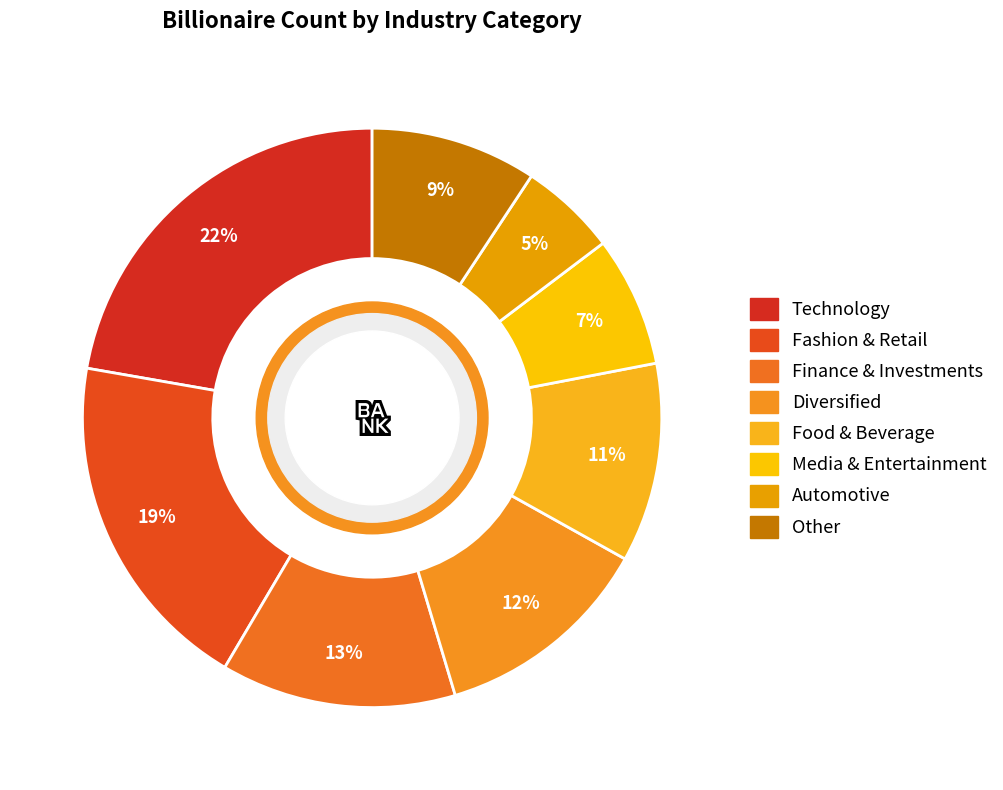

To the nearest percent, what percentage of the pie is Finance & Investments?

13%